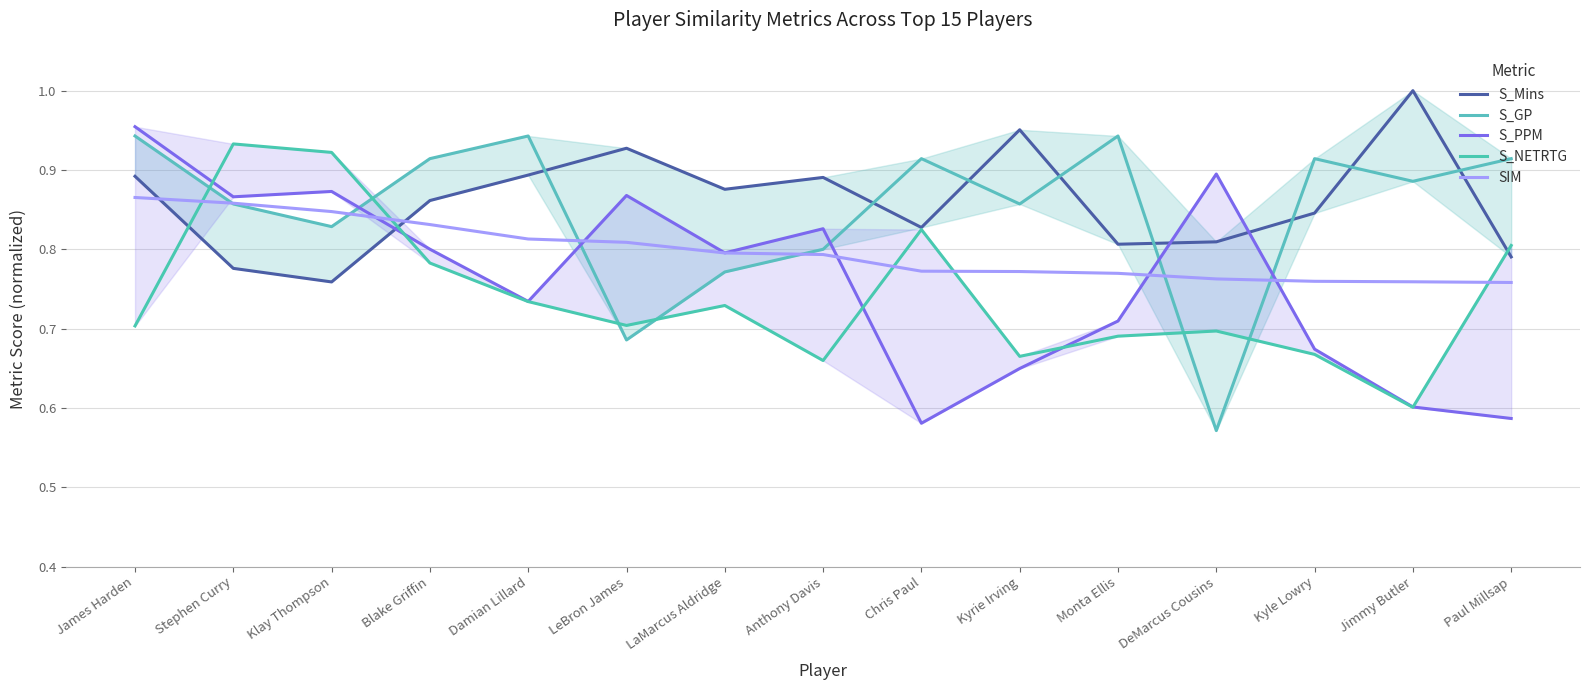

Reading left to right, what are all the values shown in this chart?

S_Mins: 0.9	0.8	0.8	0.9	0.9	0.9	0.9	0.9	0.8	1.0	0.8	0.8	0.8	1.0	0.8
S_GP: 0.9	0.9	0.8	0.9	0.9	0.7	0.8	0.8	0.9	0.9	0.9	0.6	0.9	0.9	0.9
S_PPM: 1.0	0.9	0.9	0.8	0.7	0.9	0.8	0.8	0.6	0.6	0.7	0.9	0.7	0.6	0.6
S_NETRTG: 0.7	0.9	0.9	0.8	0.7	0.7	0.7	0.7	0.8	0.7	0.7	0.7	0.7	0.6	0.8
SIM: 0.9	0.9	0.8	0.8	0.8	0.8	0.8	0.8	0.8	0.8	0.8	0.8	0.8	0.8	0.8